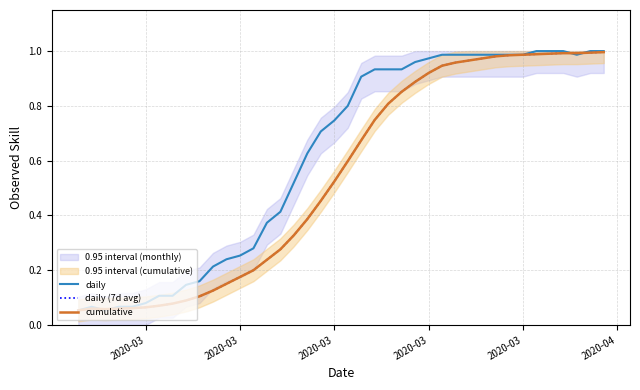

What is the minimum value shown in the chart?

0.1